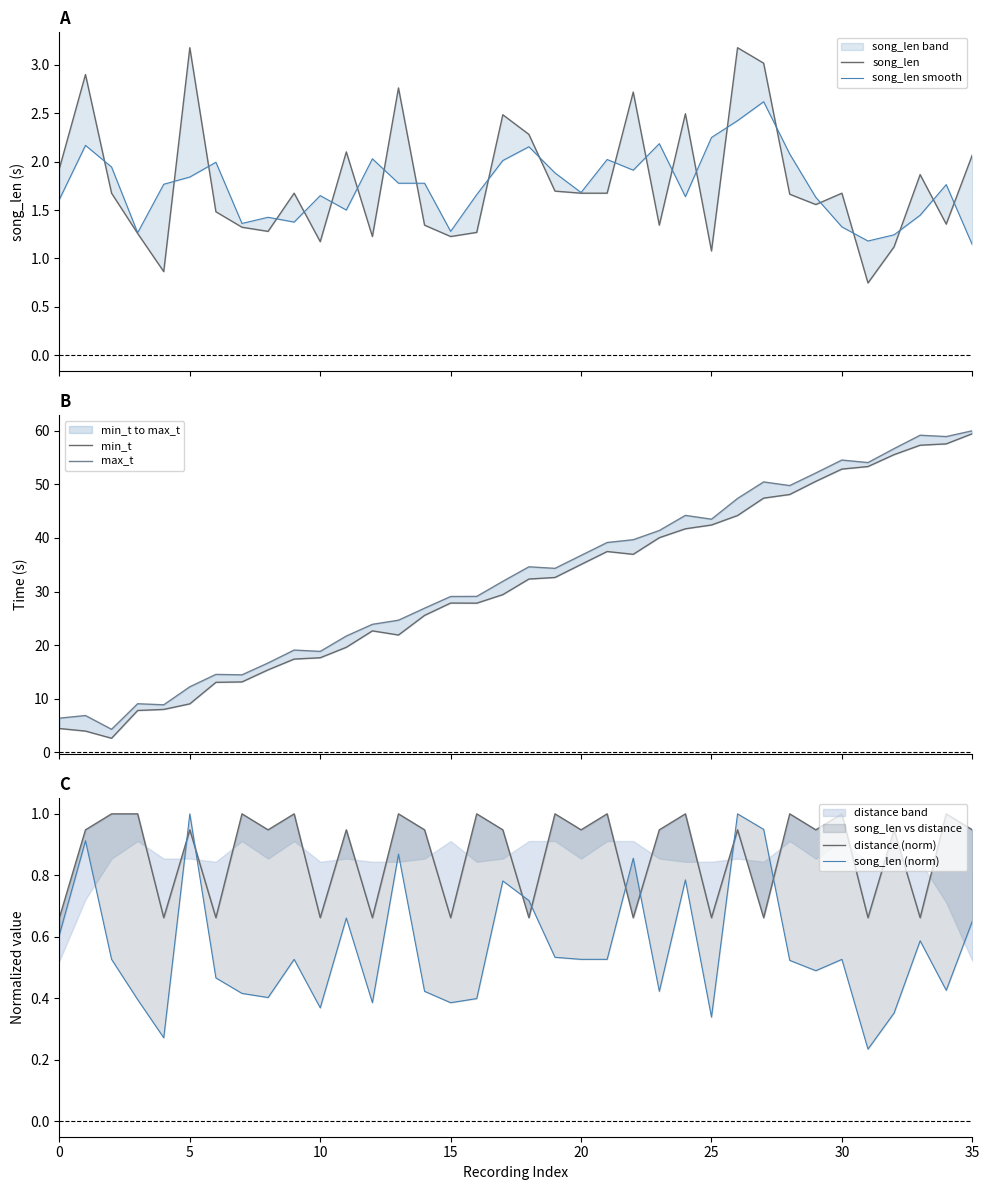

What is the sum of all song_len smooth values?

63.0